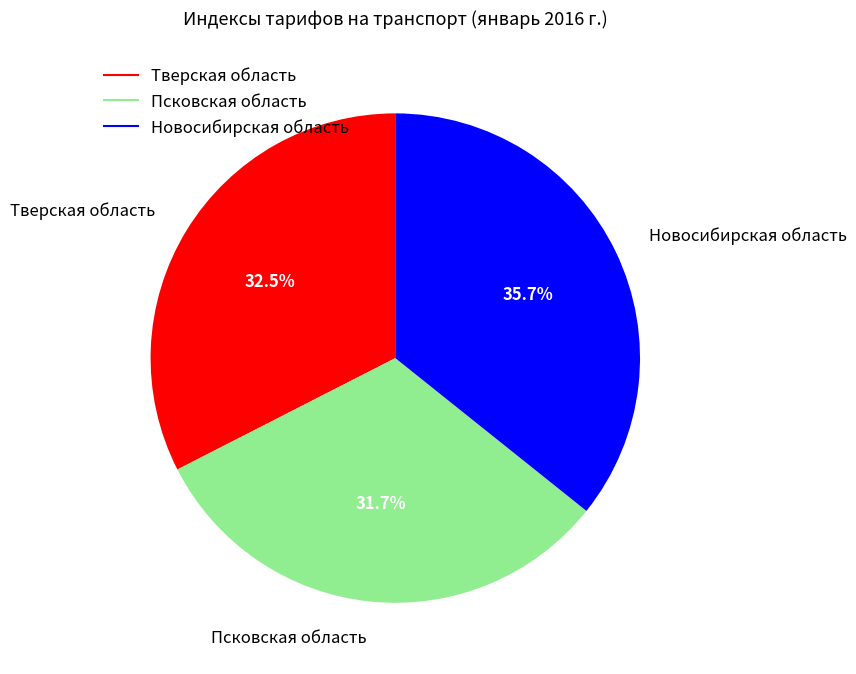

Does Псковская область account for over 50% of the chart?

No